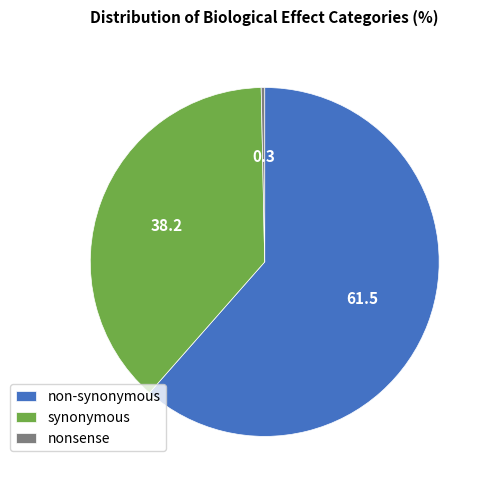

Approximately how many times larger is the value at synonymous compared to non-synonymous?

0.6